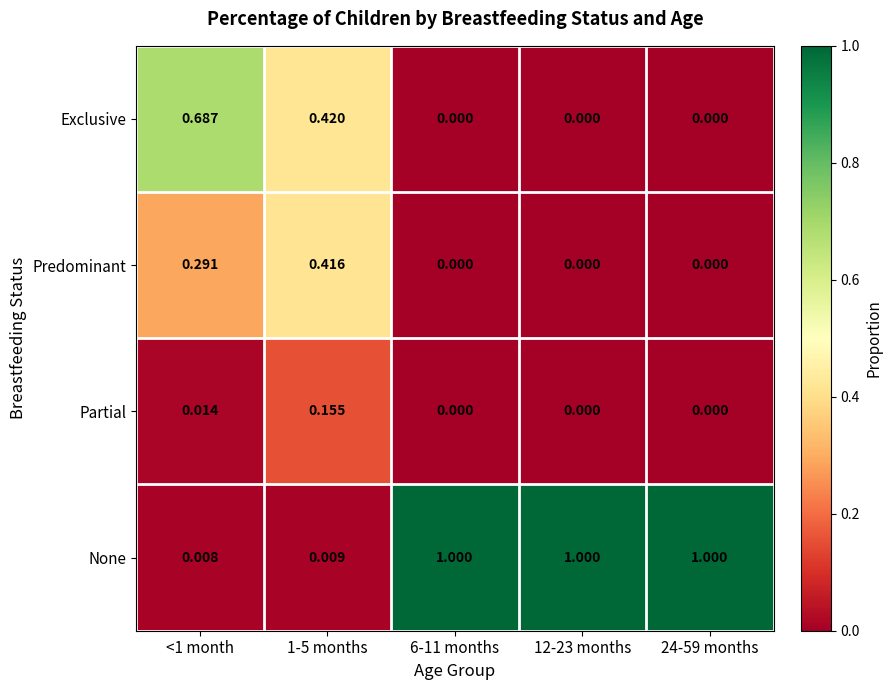

Is the value of Partial at 1-5 months greater than the value of None at 6-11 months?

No